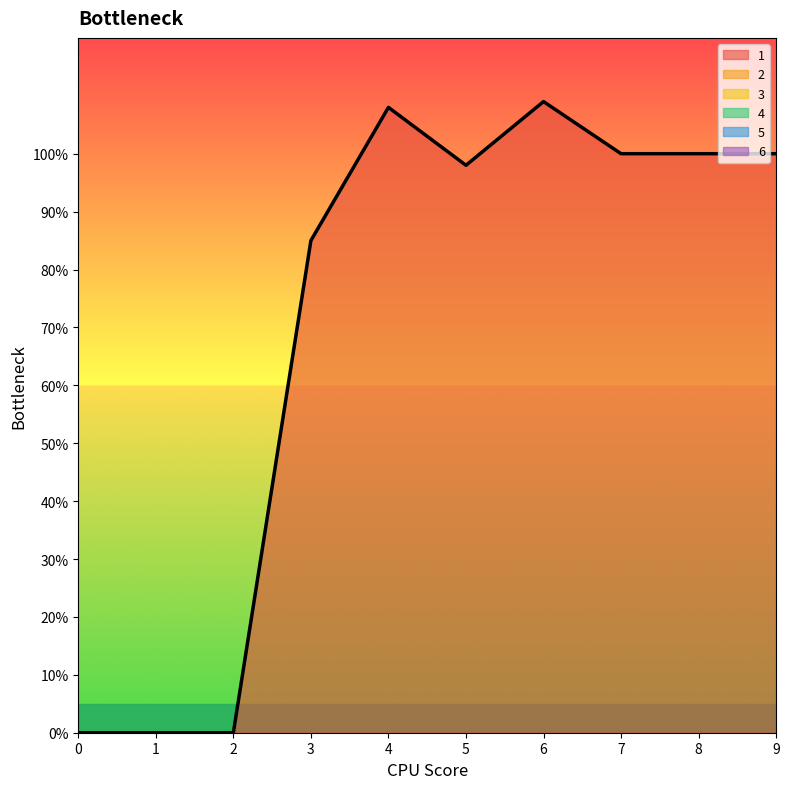

True or false: 3 has more than 2 points higher than both neighbors.

False